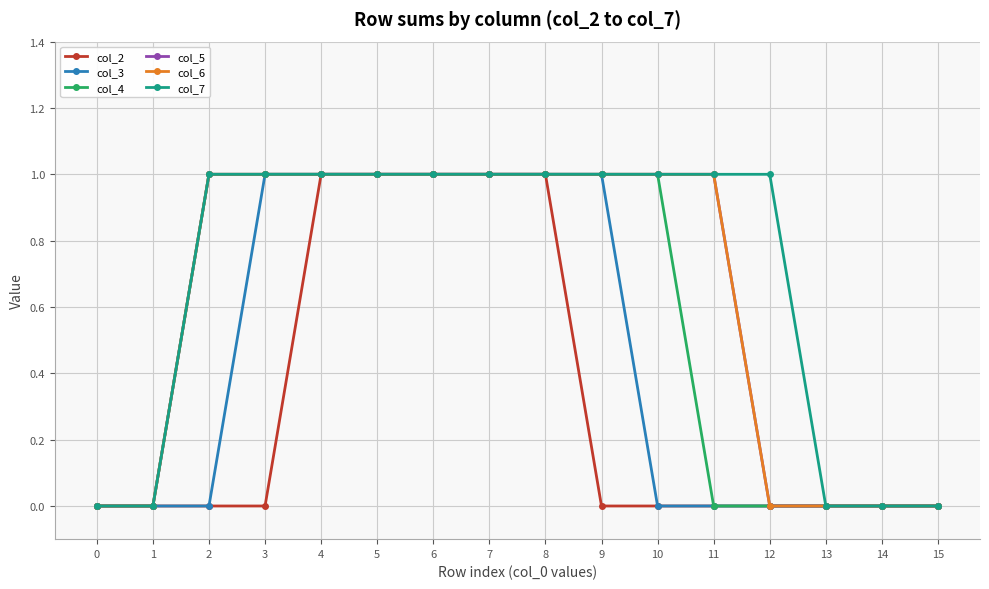

Is this an area chart (filled region under the line)?

No